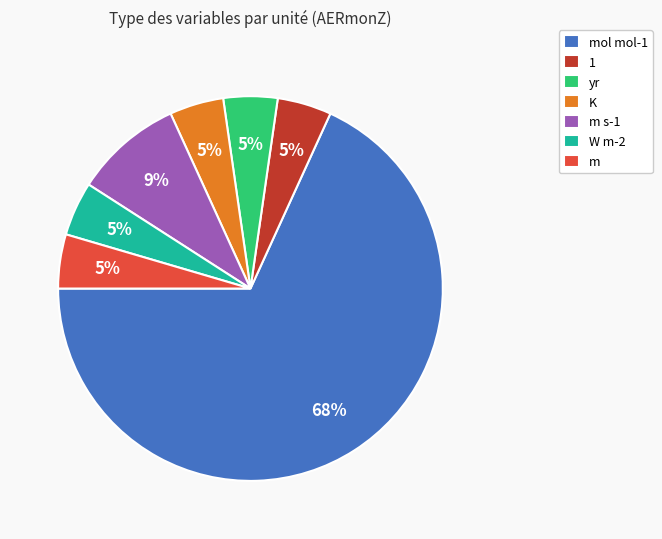

What is the largest slice in the pie chart?

mol mol-1